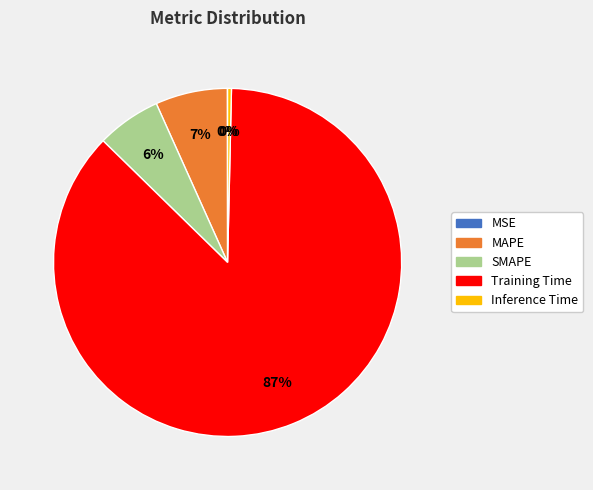

Do SMAPE and Training Time together represent more than half of the pie?

Yes